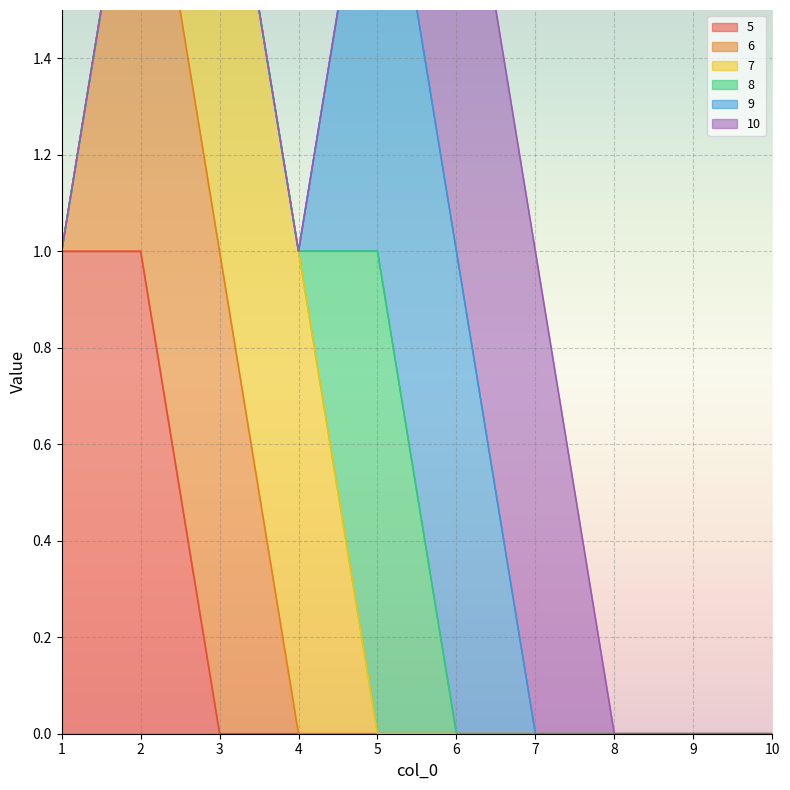

True or false: 8 and 5 cross at least once.

False